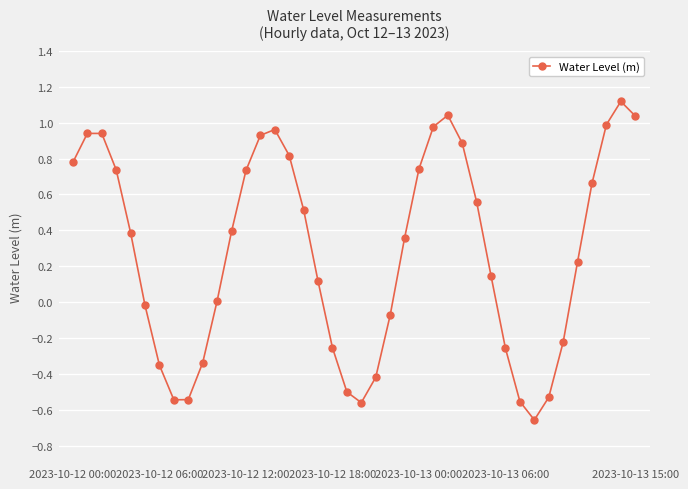

How many interior local valleys (lower than both neighbors) does the data have?

3